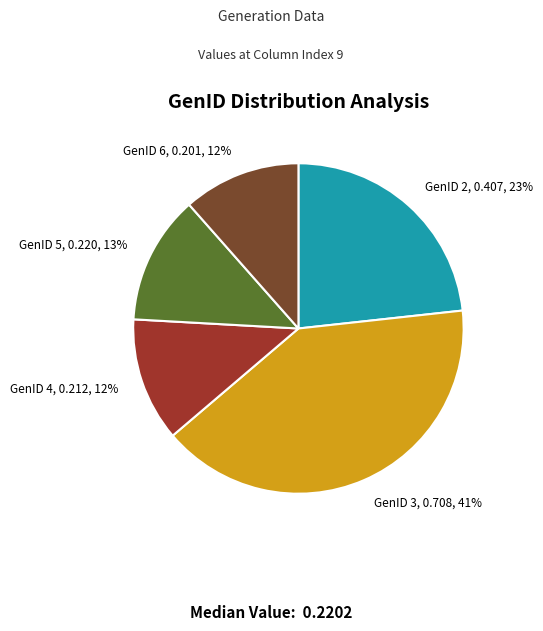

True or false: GenID 5 accounts for 13% of the total.

True